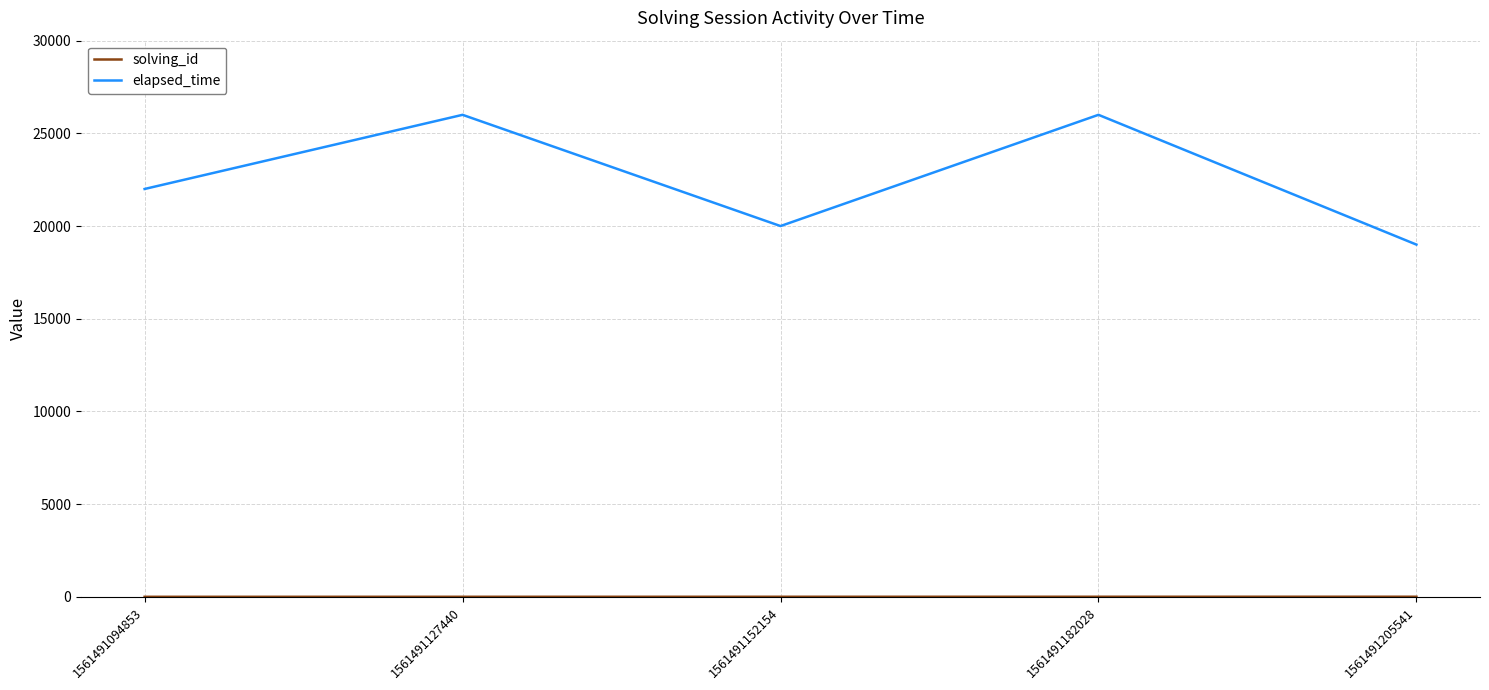

Is it true that elapsed_time equals 26235 at 1561491205541?

False